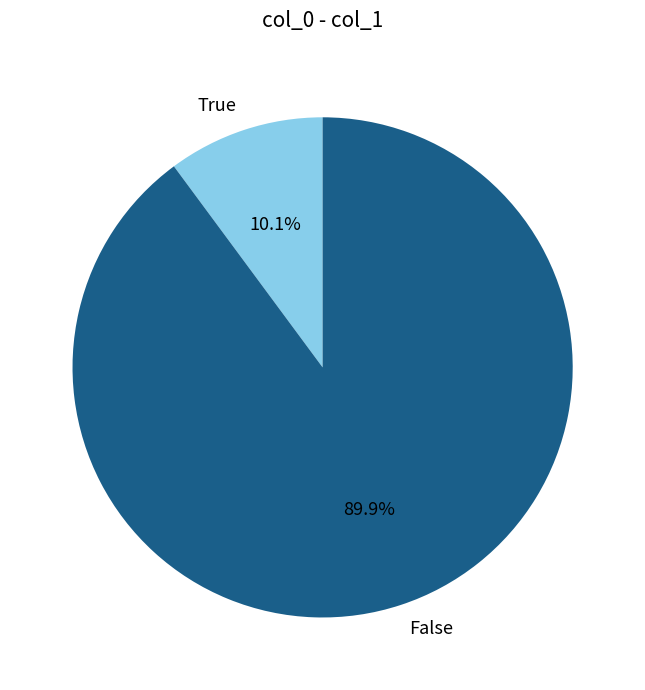

Which has a higher value, True or False?

False